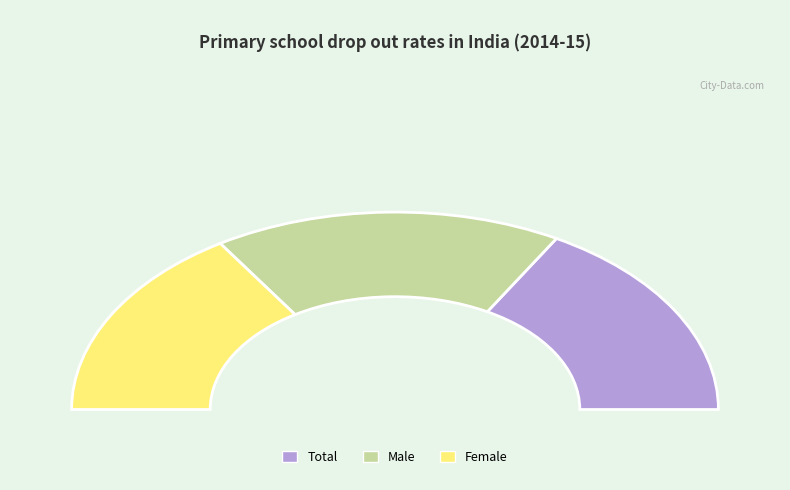

Count the number of slices in the pie.

3